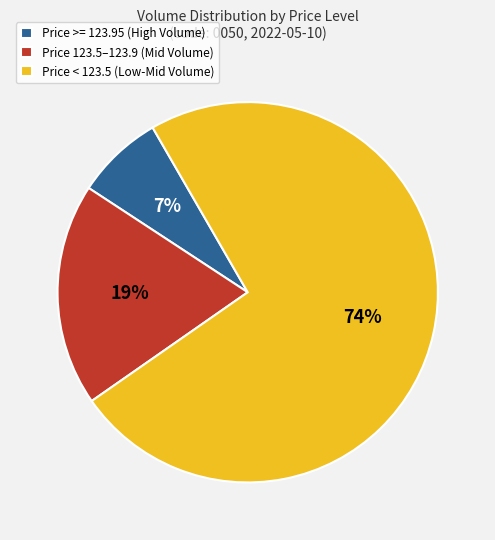

To the nearest percent, what is the combined percentage of Price < 123.5 (Low-Mid Volume) and Price >= 123.95 (High Volume)?

81%